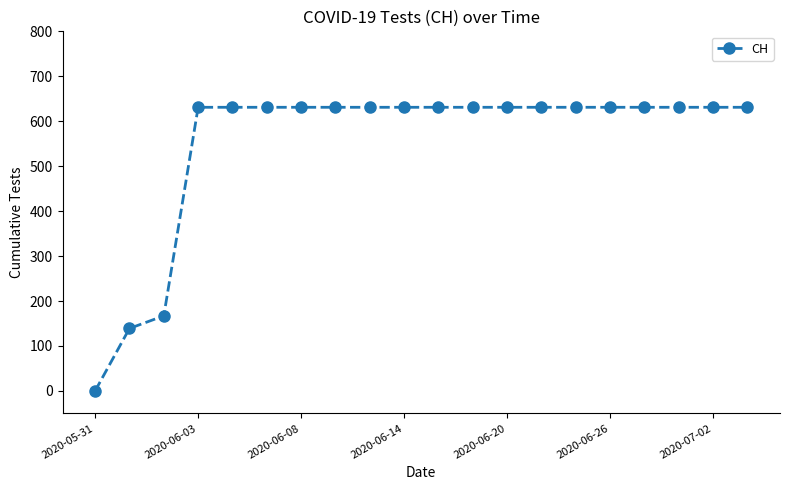

What is the greatest value displayed?

631